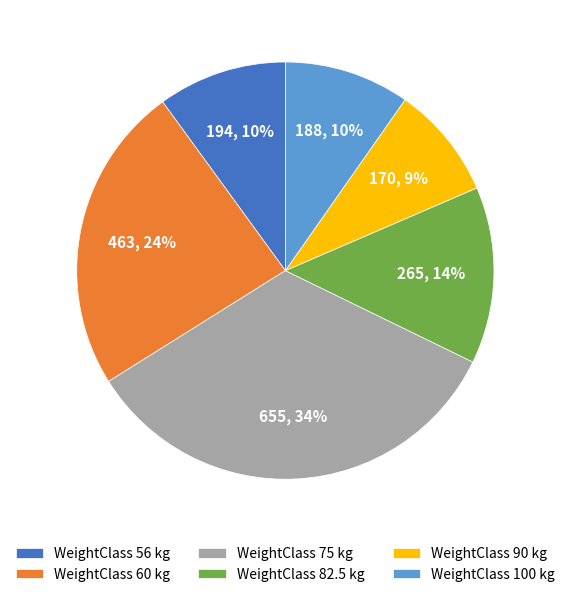

What percentage is the WeightClass 75 kg slice, to the nearest percent?

34%